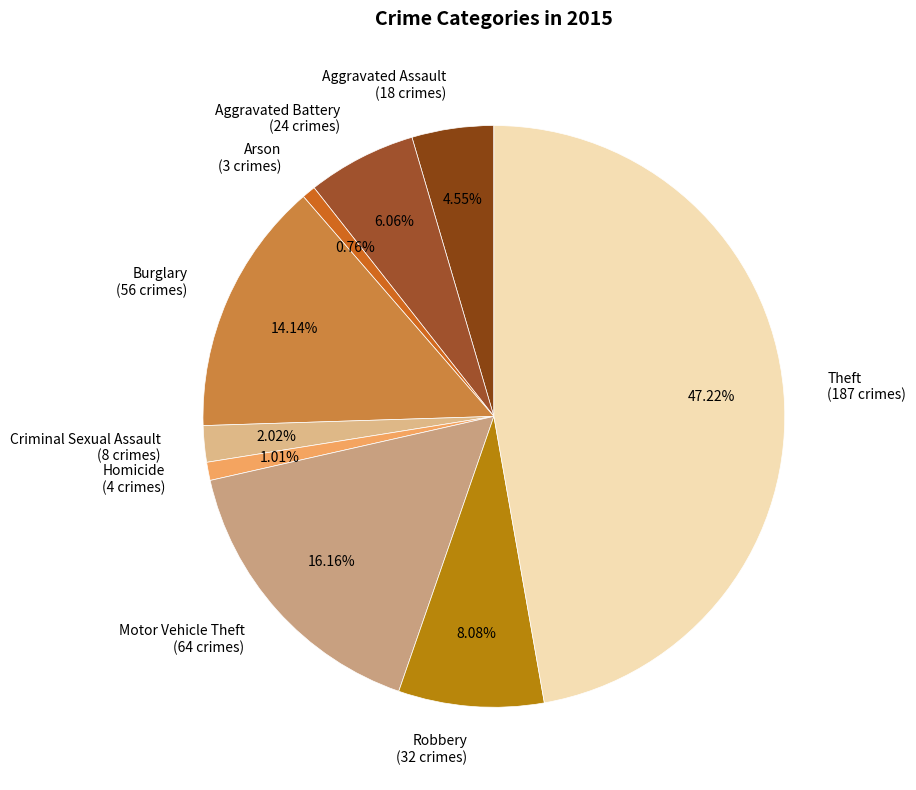

Between Homicide and Burglary, which is larger?

Burglary